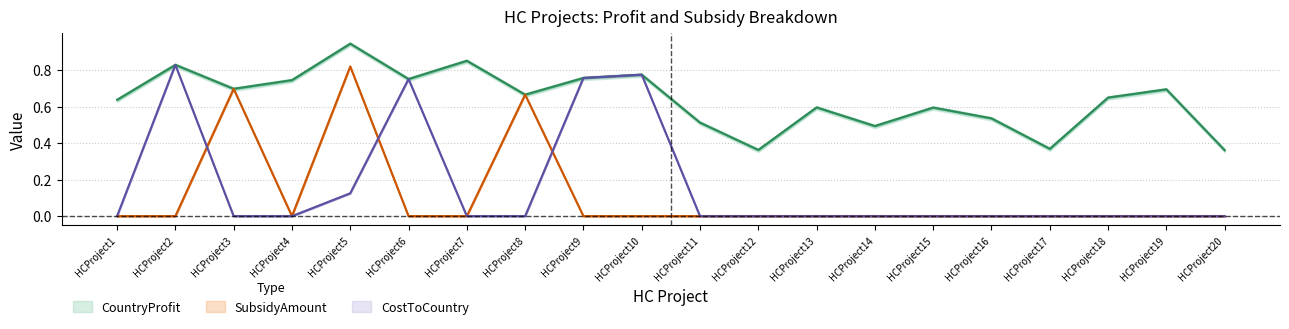

At how many categories does at least one series exceed 0?

20